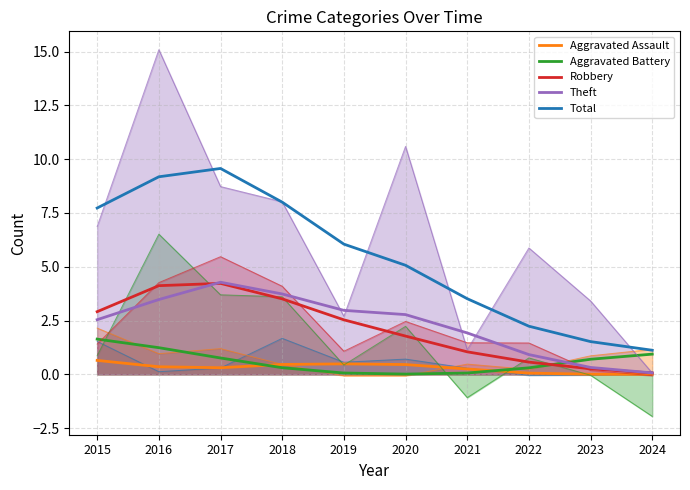

Is the value of Total at 2021 greater than the value of Theft at 2017?

No